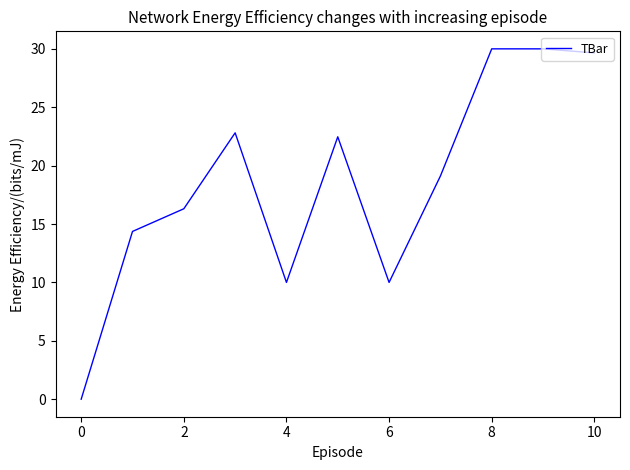

What is the maximum value shown in the chart?

30.0